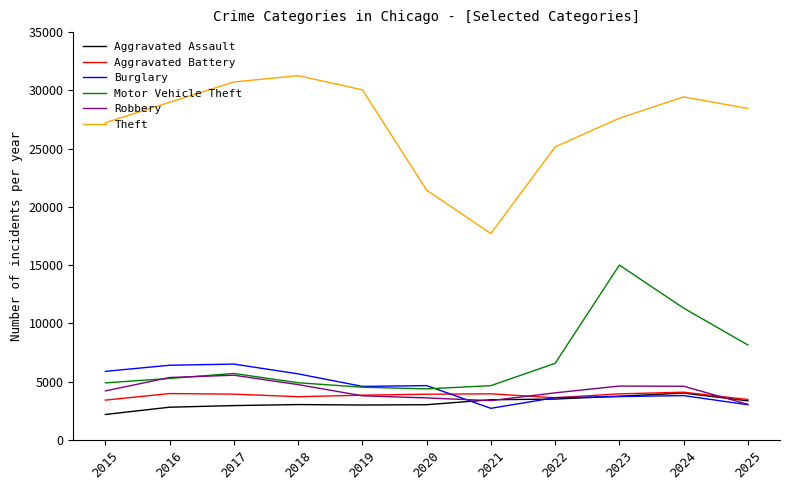

True or false: Aggravated Assault has a value of 721 at 2020.

False